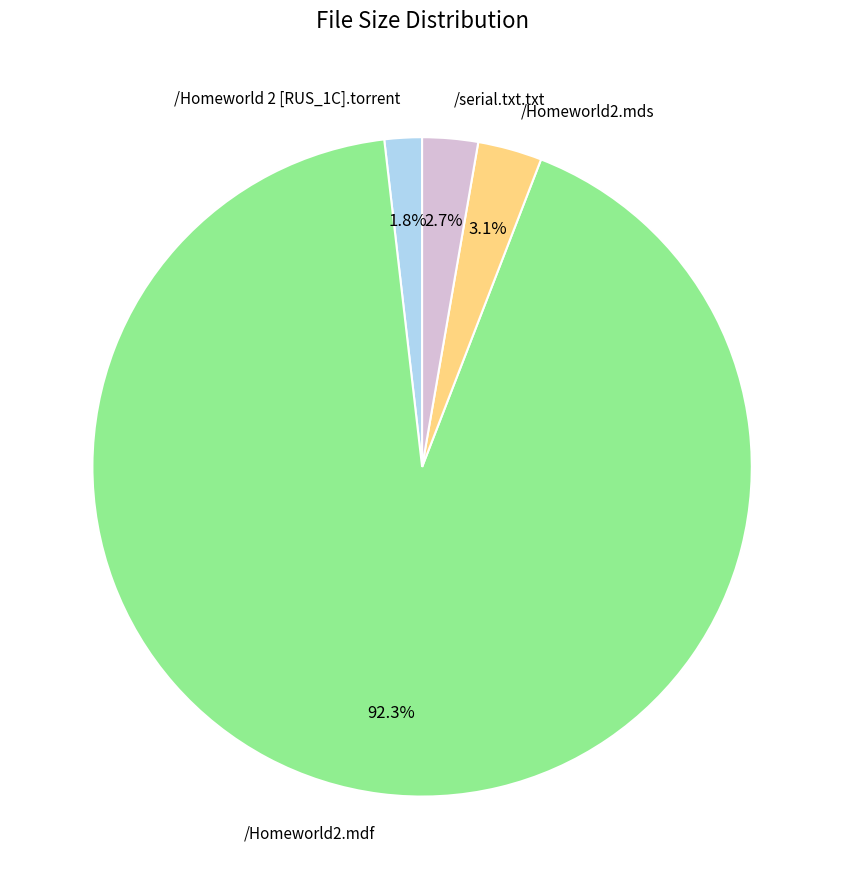

Does /Homeworld2.mdf represent more than half of the total?

Yes